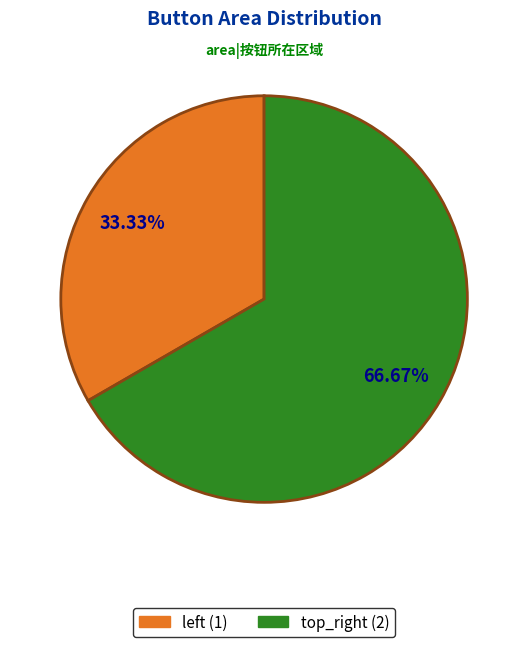

How many slices are in this pie chart?

2